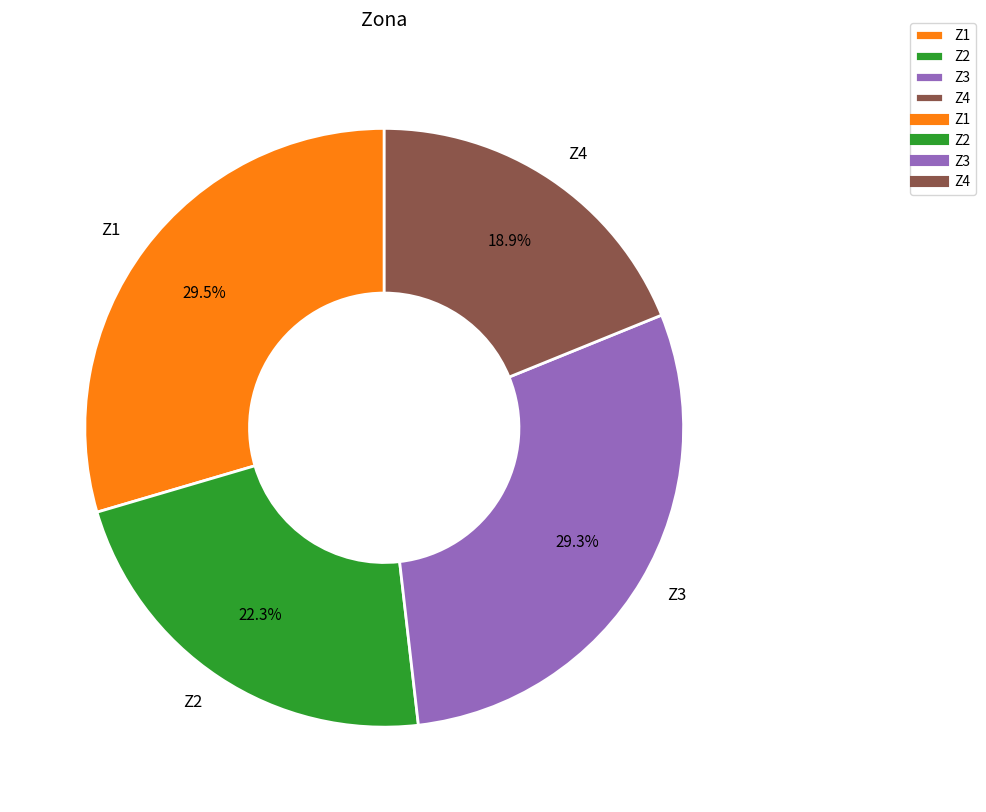

To the nearest percent, what percentage of the pie is Z2?

22%